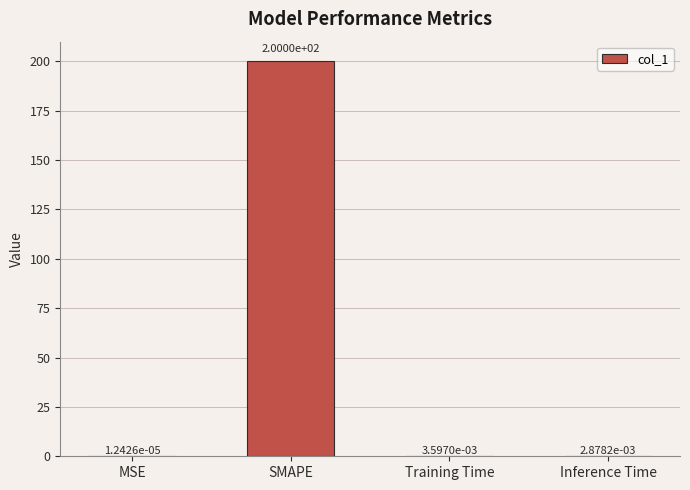

What is the change in value from SMAPE to Training Time?

-200.0